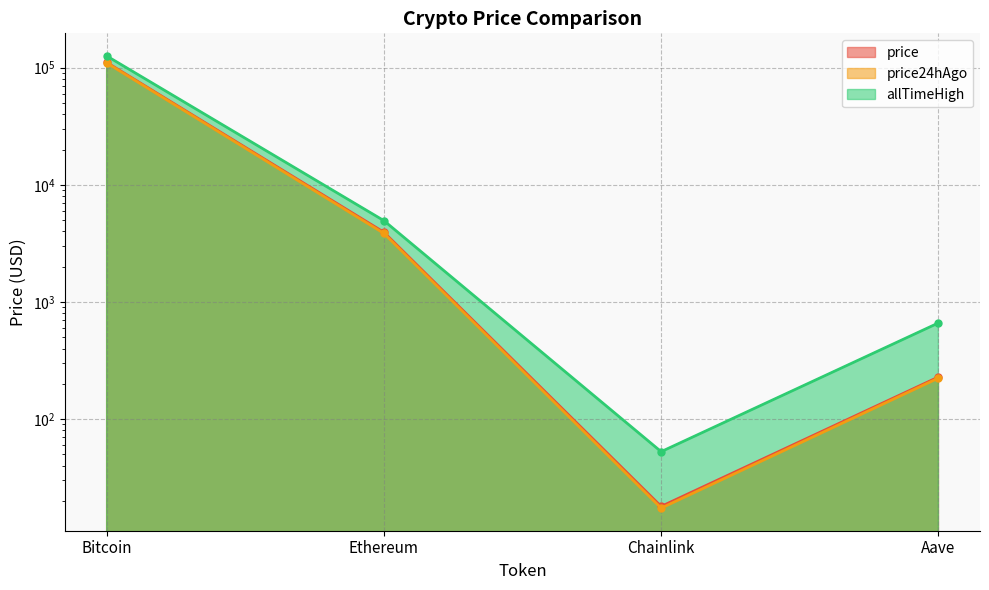

What is the value of the price24hAgo point at the 4th from the left?

223.9